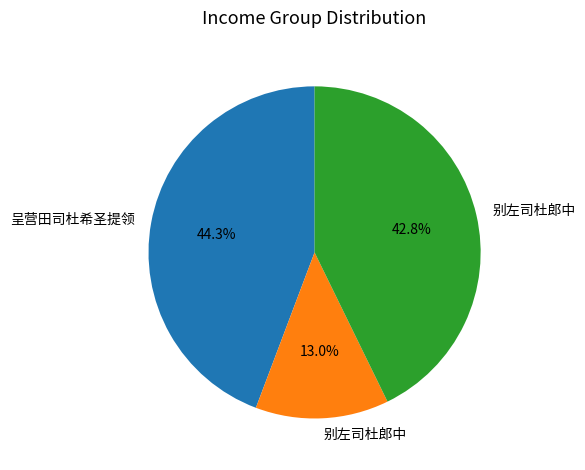

Is there any slice that represents more than half of the pie?

No